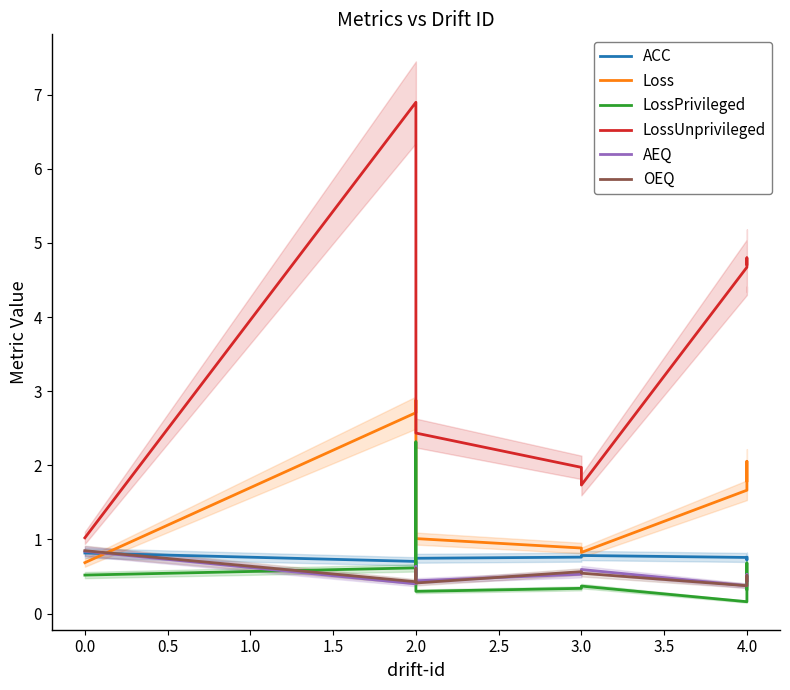

What are all the series names shown in the legend?

ACC, Loss, LossPrivileged, LossUnprivileged, AEQ, OEQ